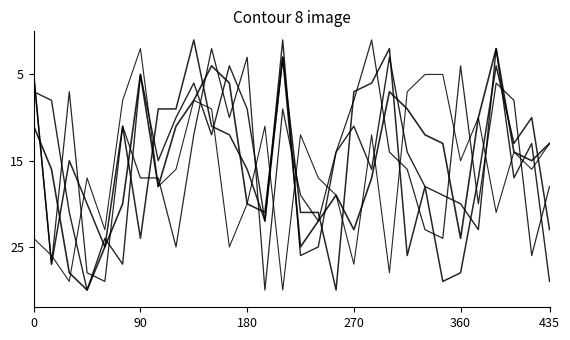

Reading left to right, transcribe all the data shown in this chart.

FGM_RANK: 11	16	28	30	25	20	5	18	11	8	4	6	20	21	3	25	22	19	23	17	7	9	12	13	24	10	2	14	15	13
FGA_RANK: 24	26	29	17	23	8	2	18	16	8	9	25	20	11	30	12	17	19	27	12	28	7	5	5	15	10	21	14	16	13
FG_PCT_RANK: 7	8	21	30	24	27	5	15	10	6	12	4	9	22	1	26	25	14	11	16	3	14	18	19	20	23	2	17	13	29
FG3A_RANK: 5	27	7	28	29	11	17	17	25	12	2	10	3	30	9	19	22	14	8	1	14	16	23	24	4	20	6	8	26	18
FG3_PCT_RANK: 5	27	15	20	25	11	24	9	9	1	11	12	16	22	3	21	21	30	7	6	2	26	18	29	28	17	4	13	10	23